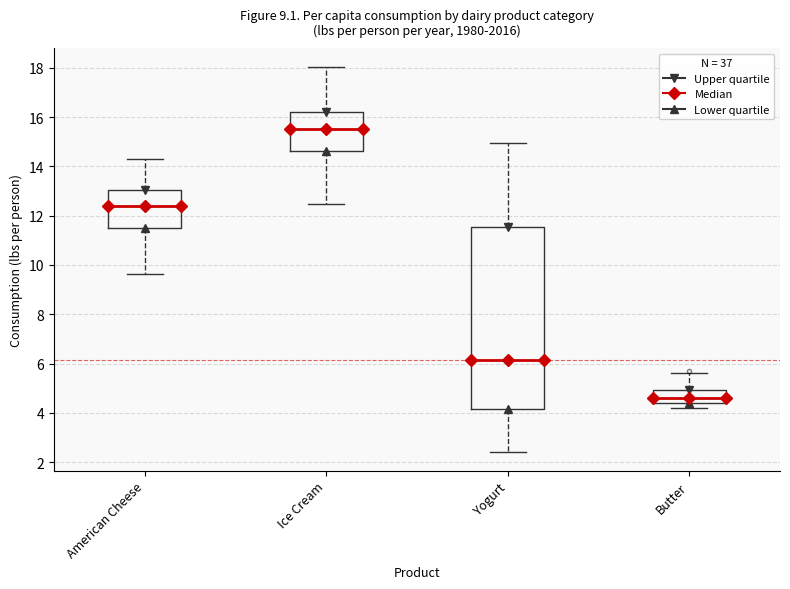

Which box has the highest median line?

Ice Cream